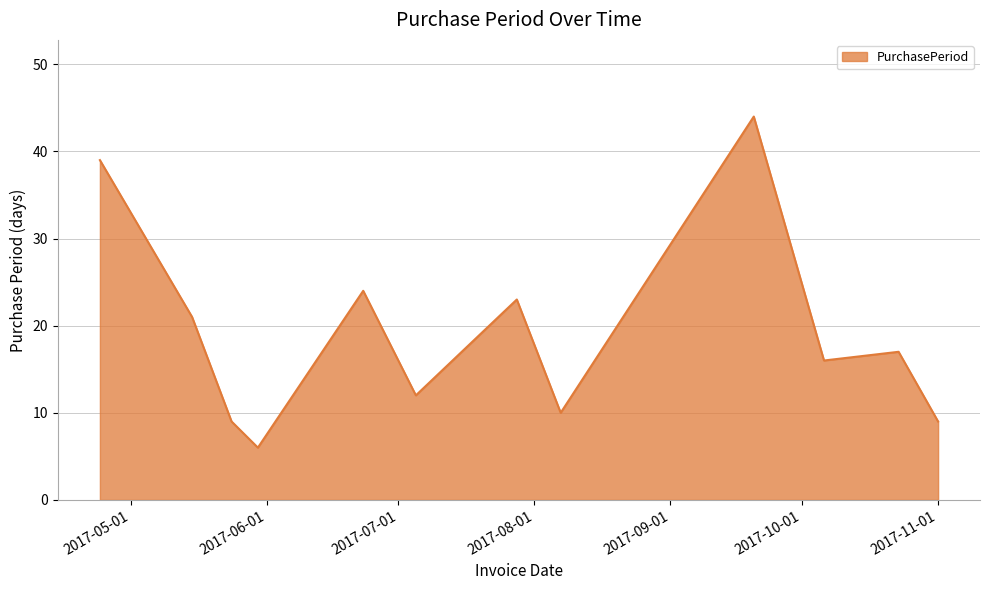

What is the minimum value shown in the chart?

6